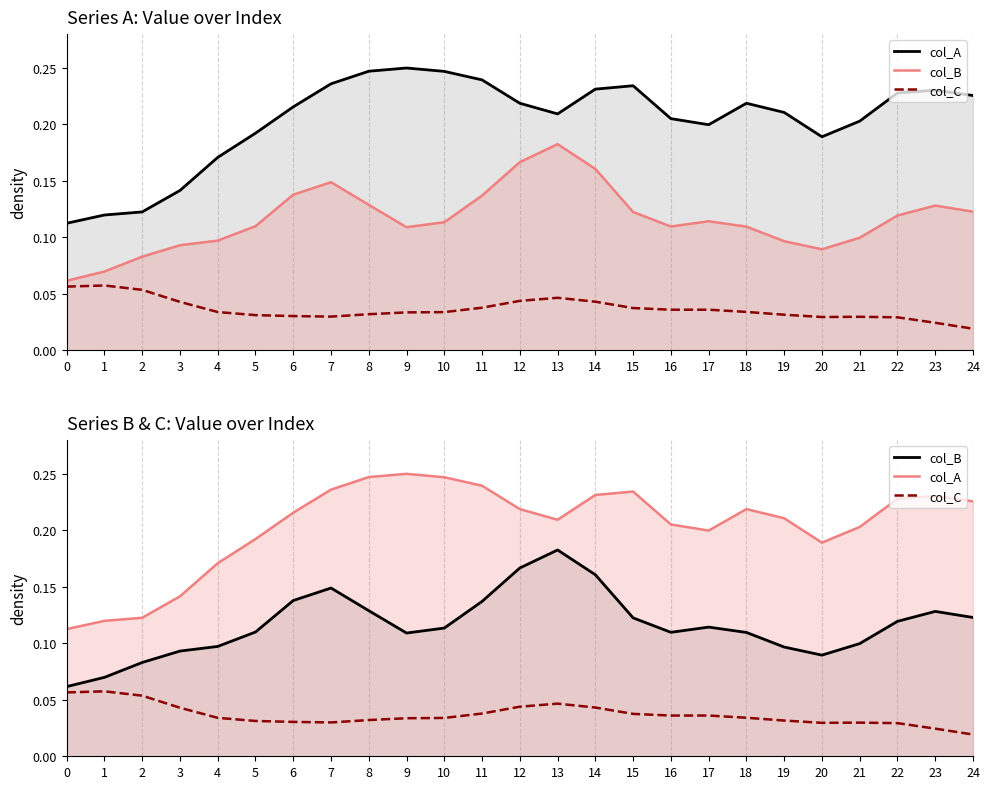

What are all the series names shown in the legend?

col_A, col_B, col_C